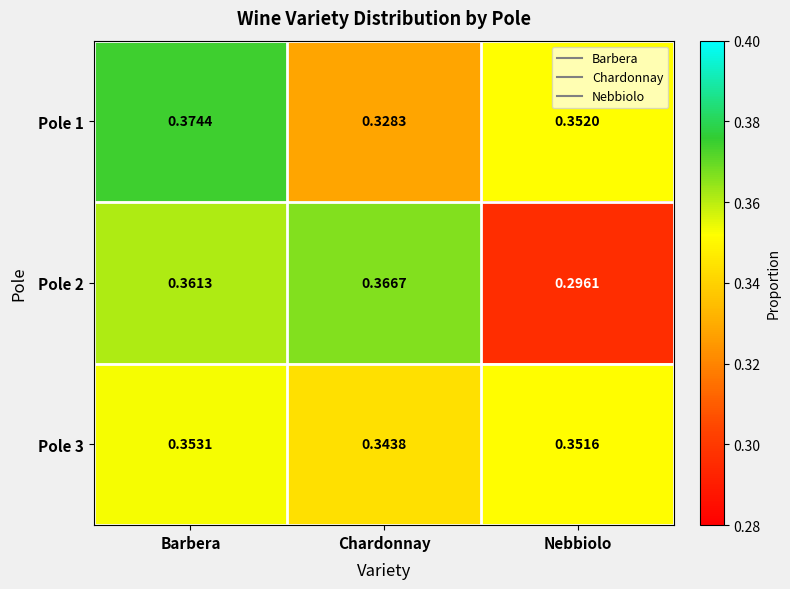

Where is Pole 2 nearest to the value 0?

Nebbiolo